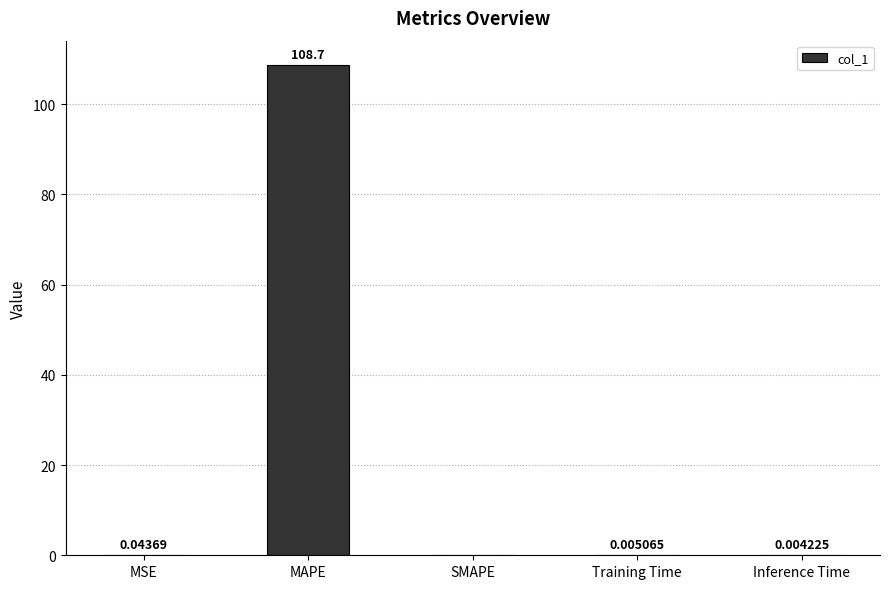

Which category has the highest value across all series?

MAPE